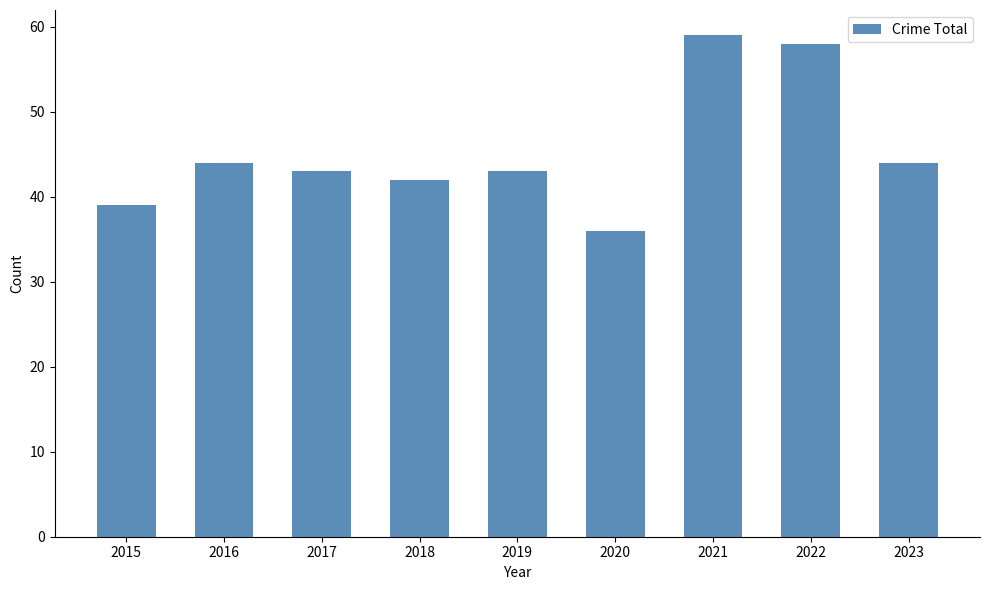

What is the difference between the maximum and minimum values?

23